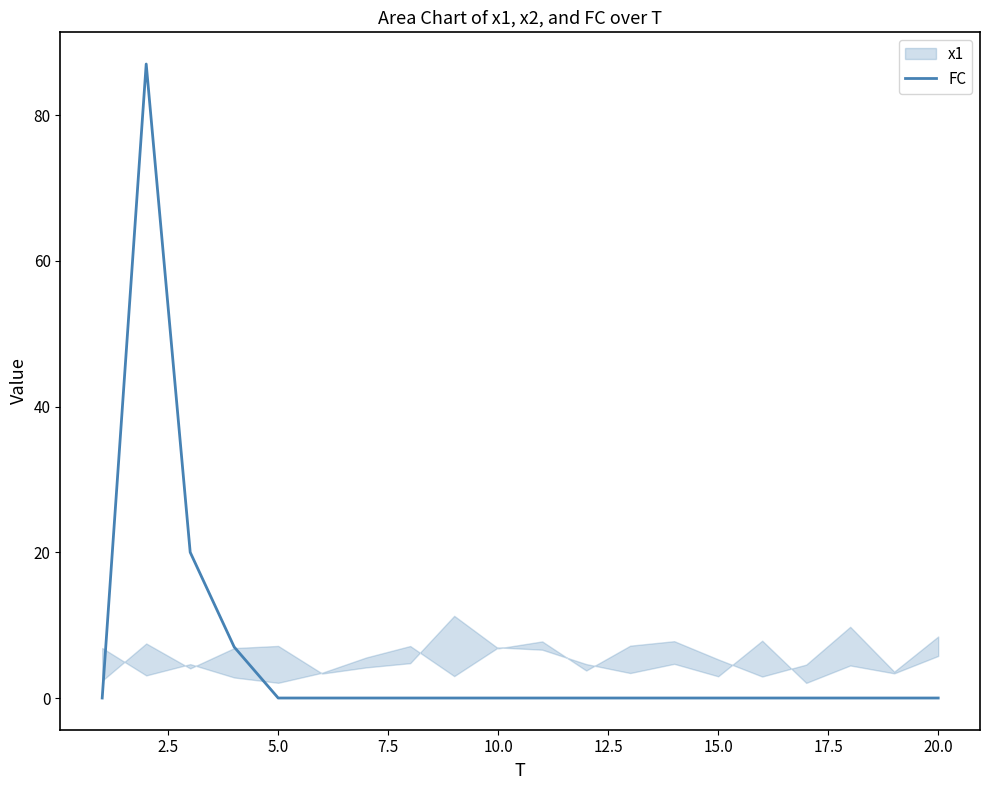

The value of FC at 5.0 is -55. True or false?

False